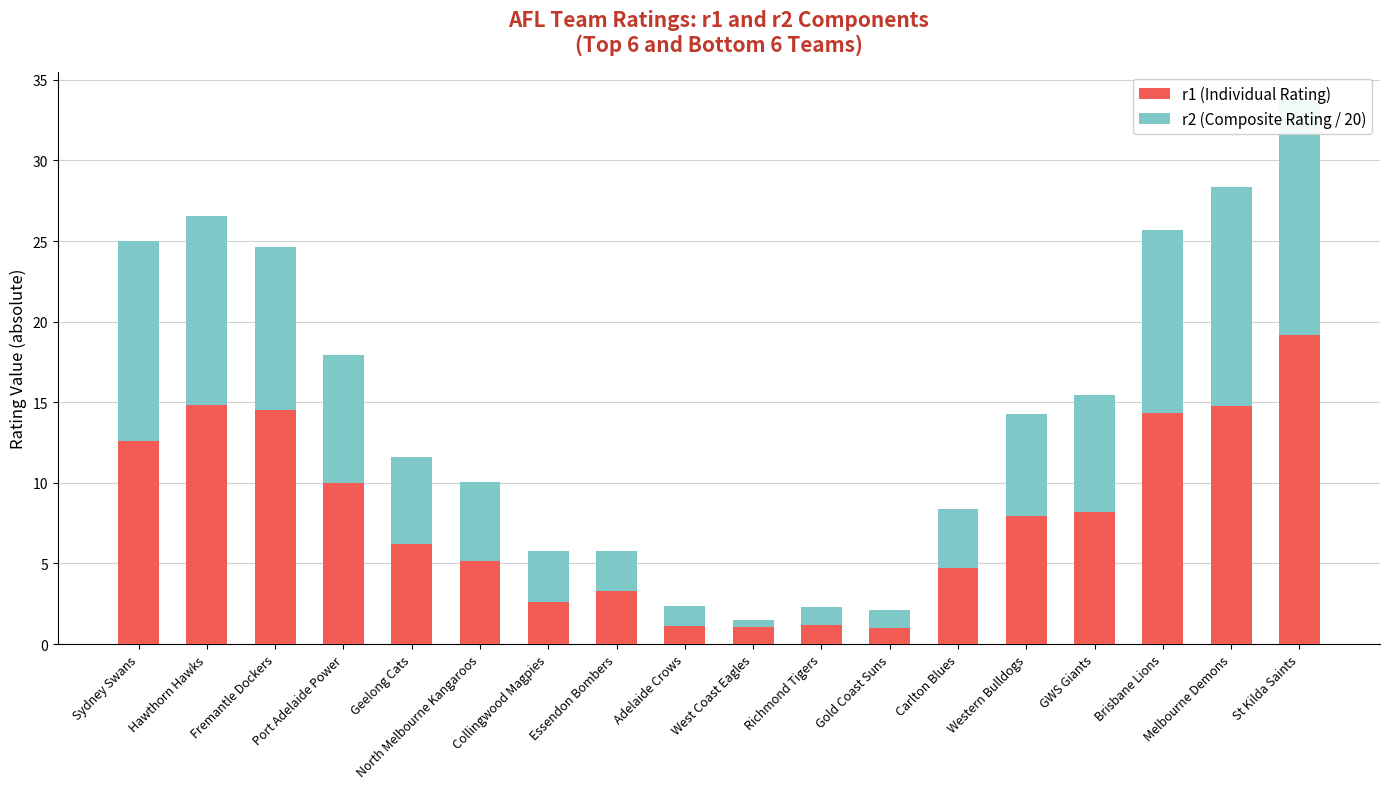

What is the label of the 13th bar from the left?

Carlton Blues